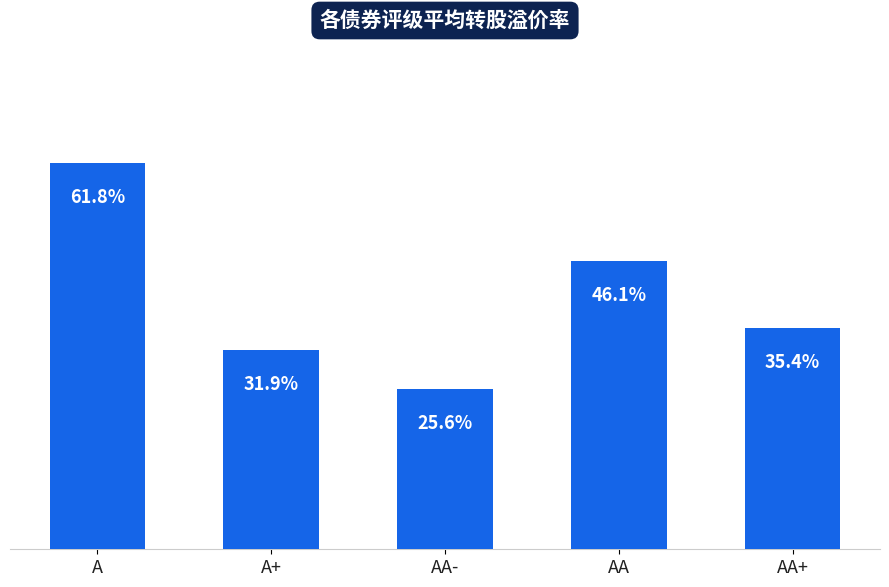

What is the label of the 2nd bar from the left?

A+